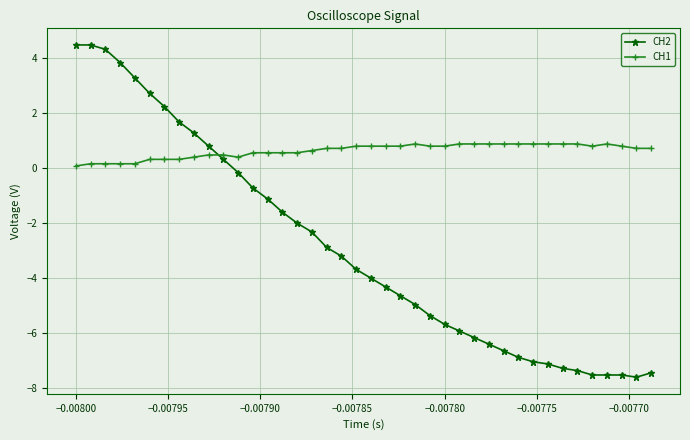

What is the value of the CH1 point at the 34th from the left?

0.9